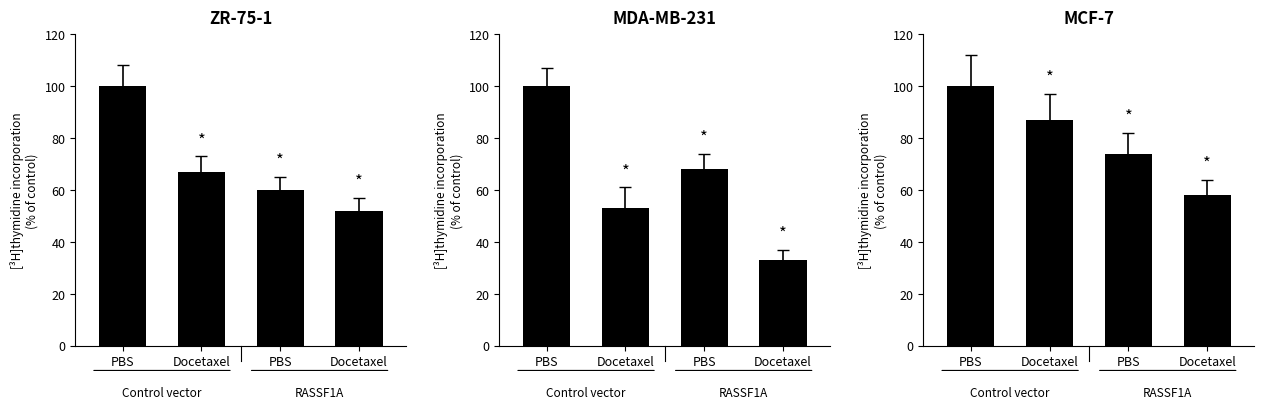

The ZR-75-1 series shows 100 at PBS. True or false?

True